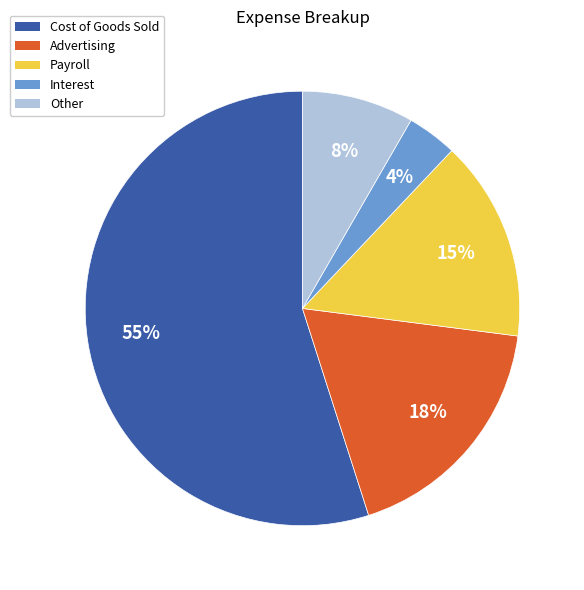

Which category has the biggest portion of the pie?

Cost of Goods Sold